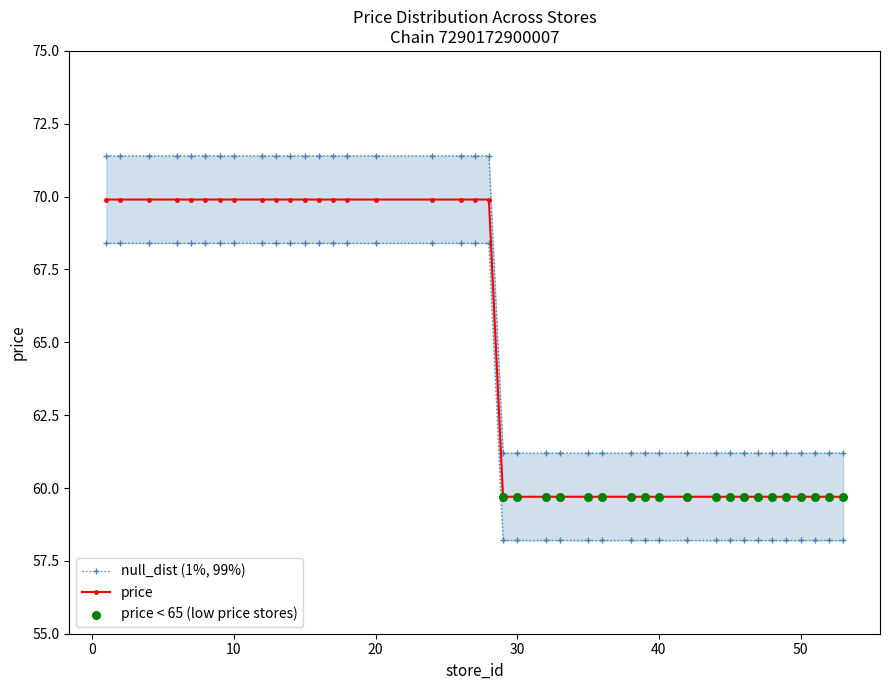

Which has a higher value, 45 or 6?

6